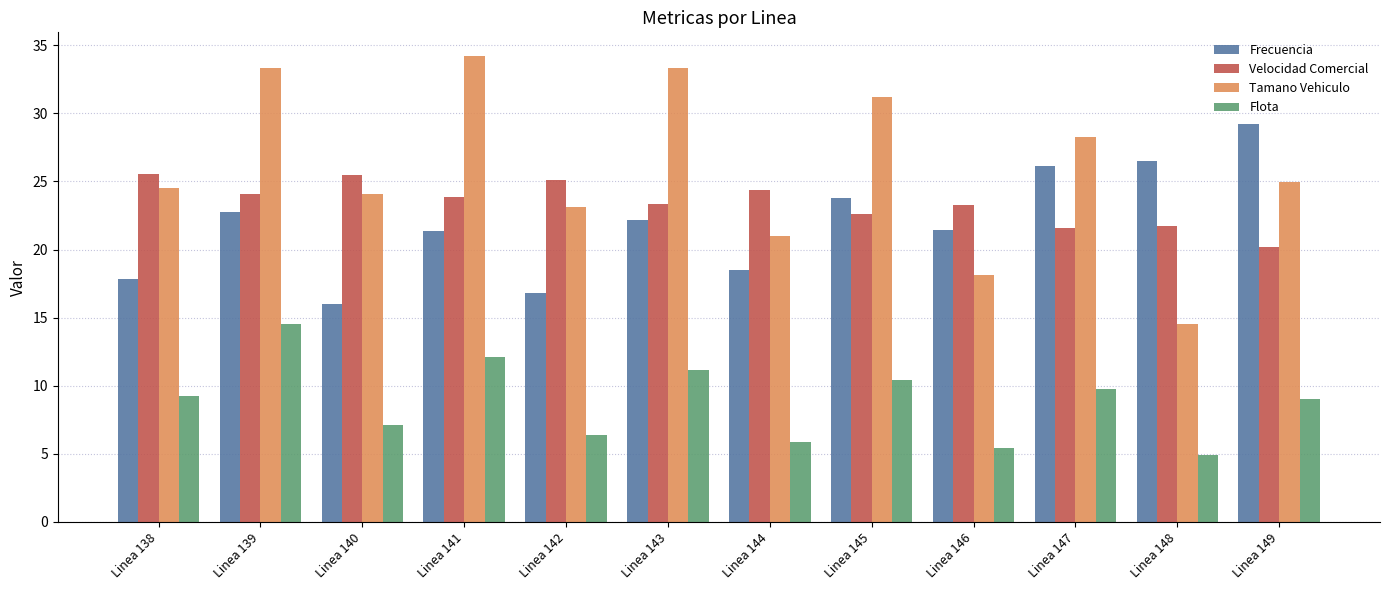

What is the approximate value of Velocidad Comercial at Linea 141?

23.9